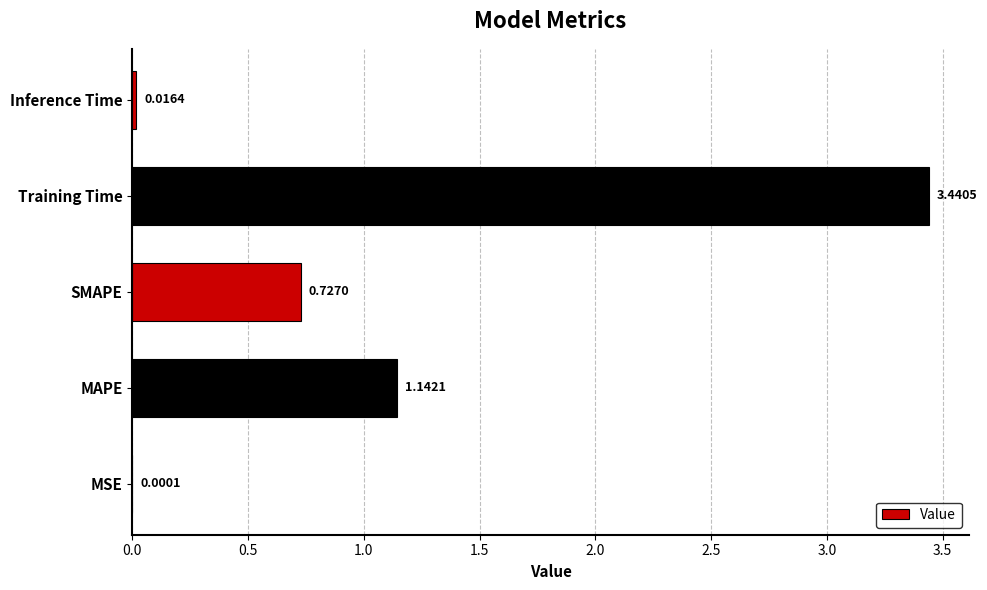

Does the chart contain stacked bars?

No